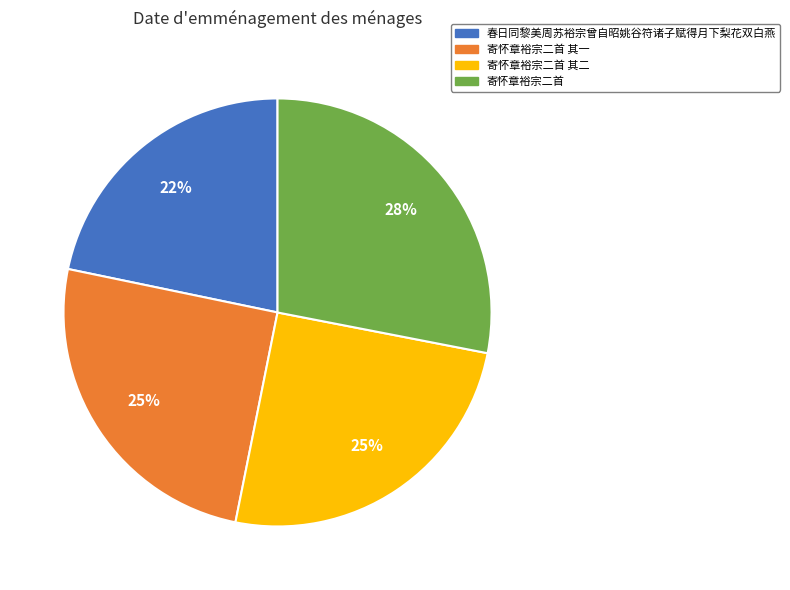

Which slice is the smallest?

春日同黎美周苏裕宗曾自昭姚谷符诸子赋得月下梨花双白燕